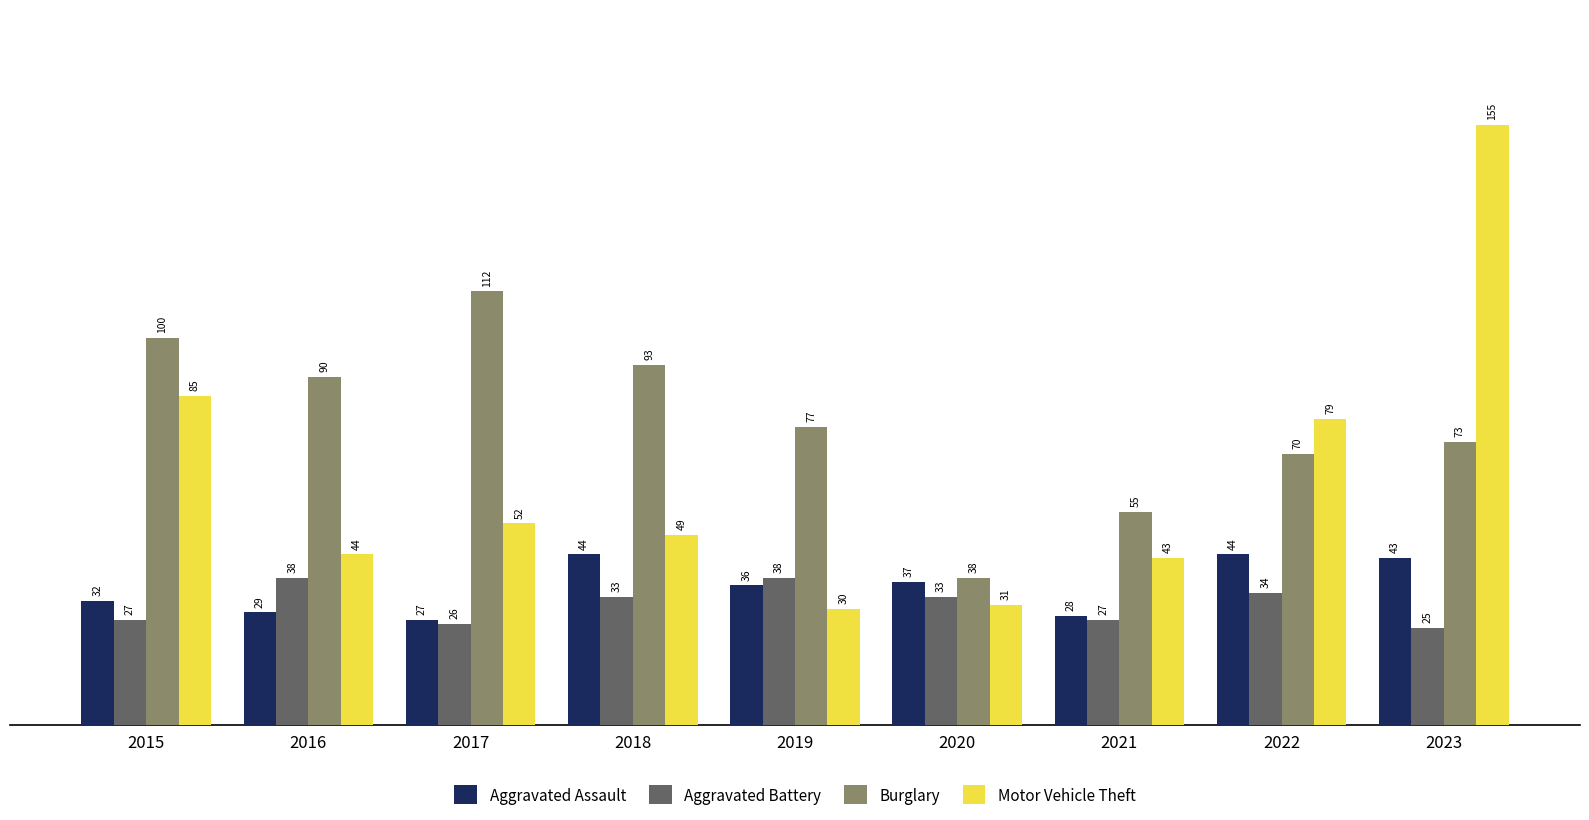

What is the average value of the Aggravated Assault series?

36